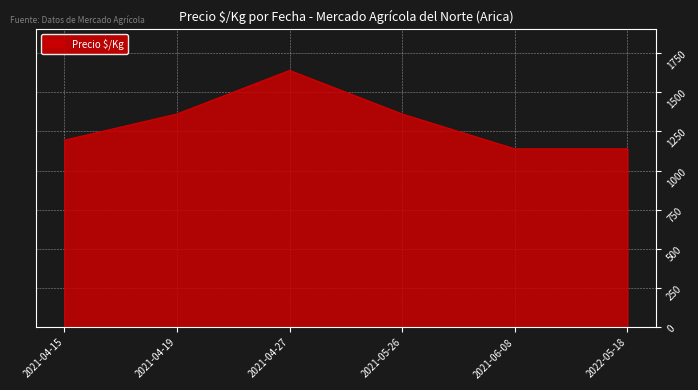

Reading left to right, extract all data points from this chart.

2021-04-15=1194	2021-04-19=1361	2021-04-27=1639	2021-05-26=1361	2021-06-08=1139	2022-05-18=1139